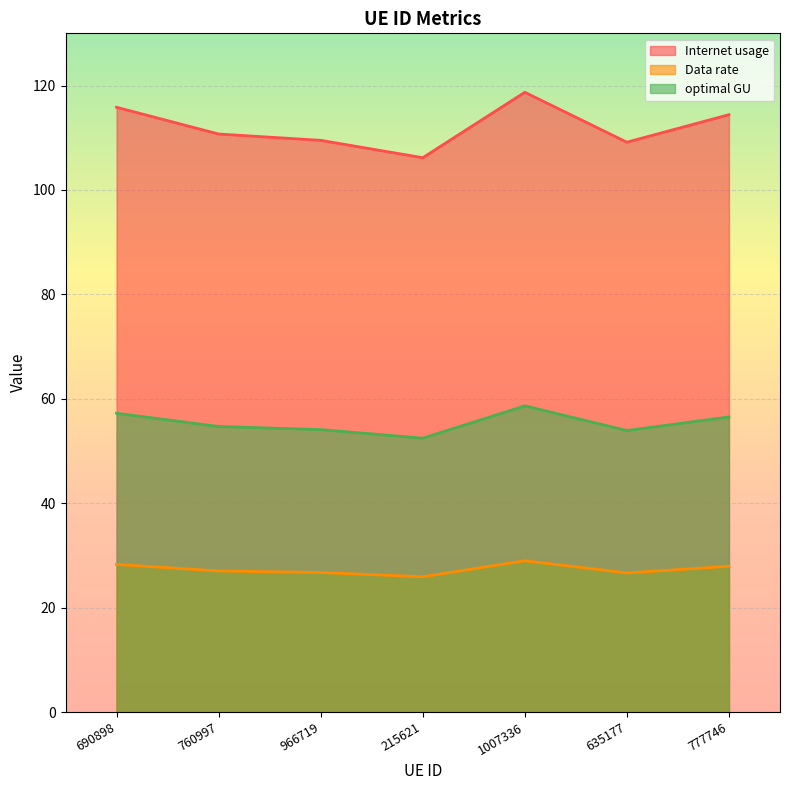

The Data rate series shows 39.1 at 760997. True or false?

False